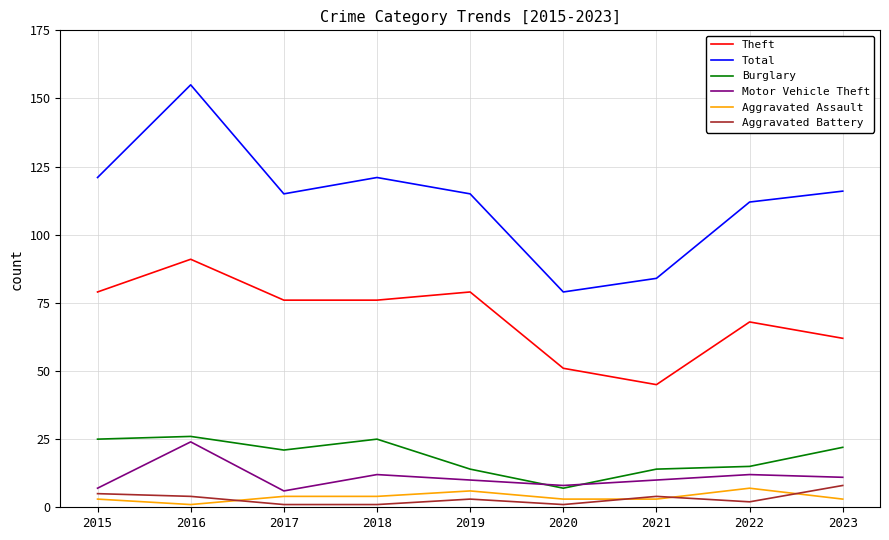

How many lines are shown in the chart?

6